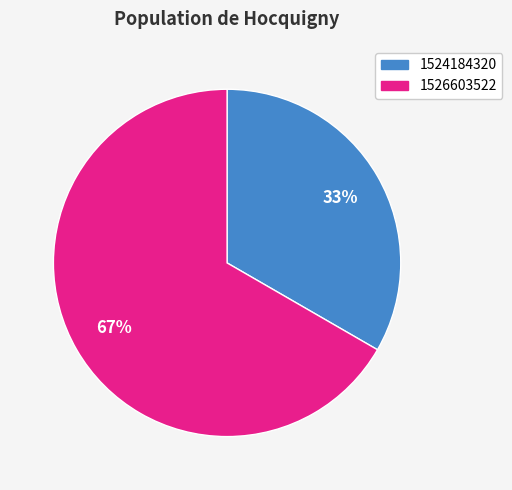

How many segments does this pie chart have?

2